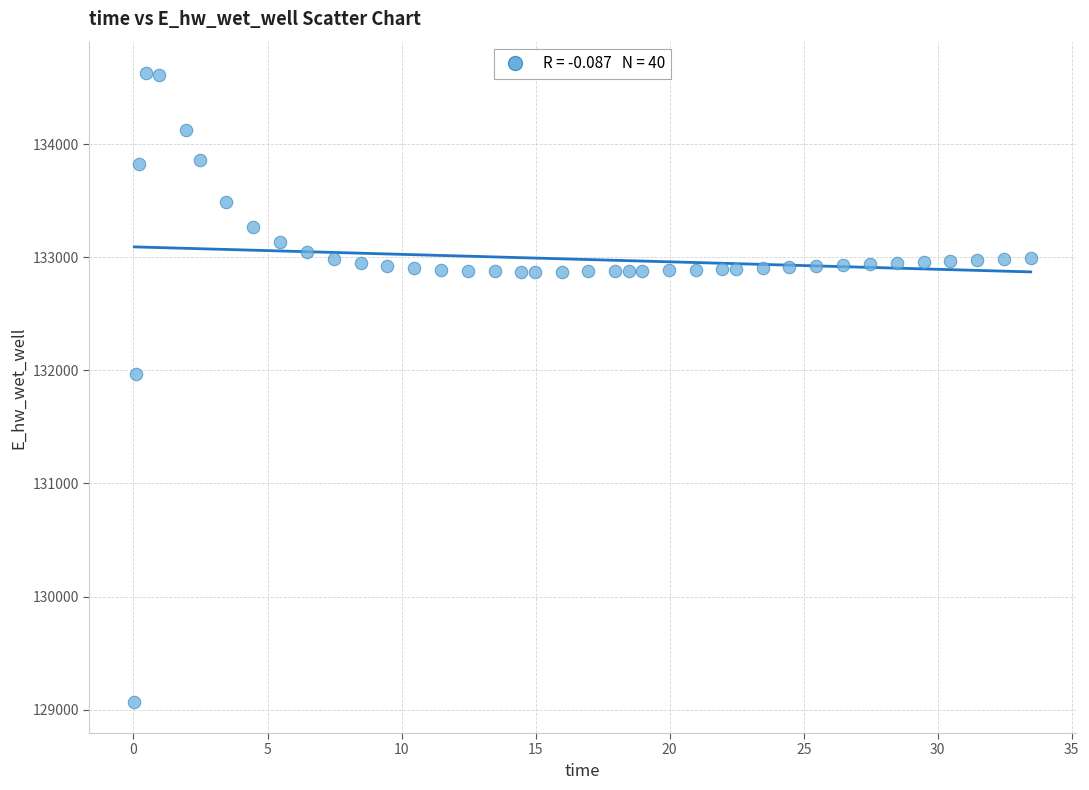

What is the range of X values (max minus min)?

33.4